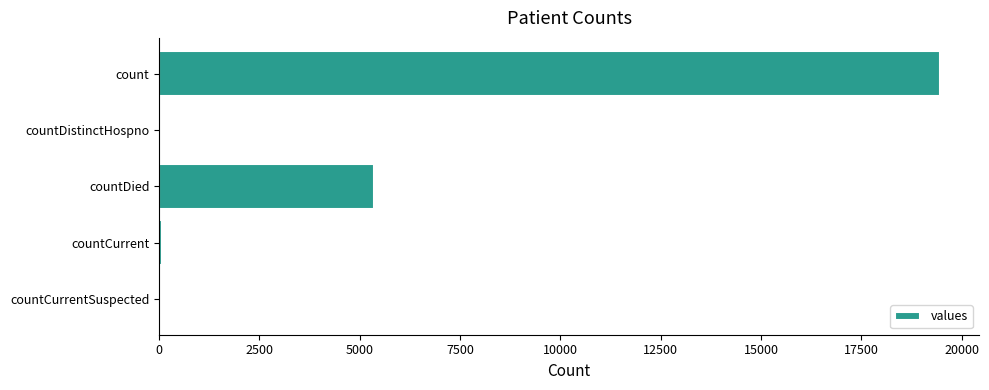

What is the maximum value shown in the chart?

19461